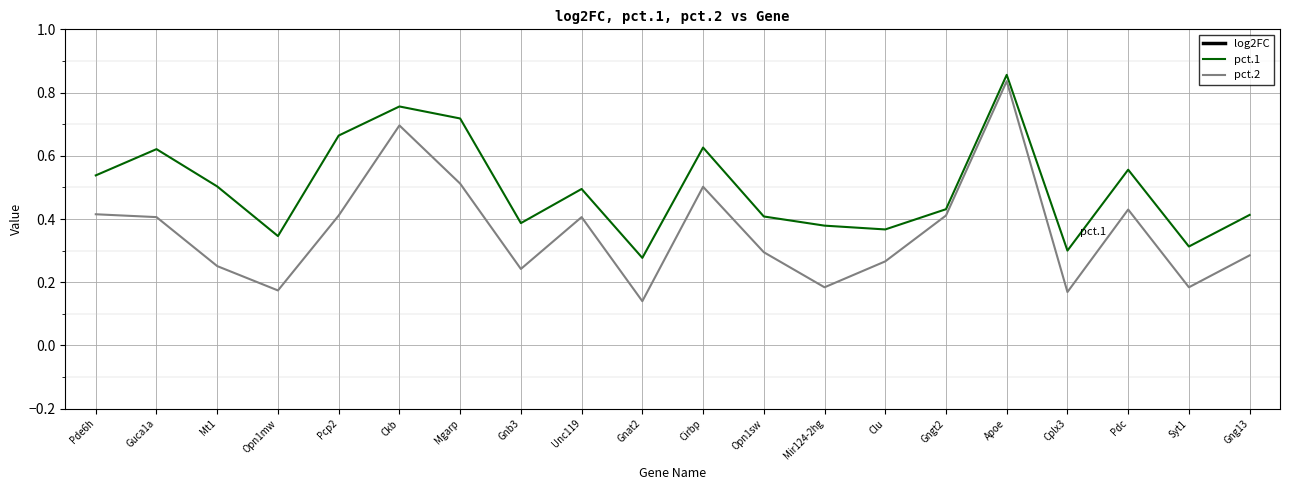

Is the value of log2FC at Unc119 greater than the value of pct.1 at Mt1?

Yes